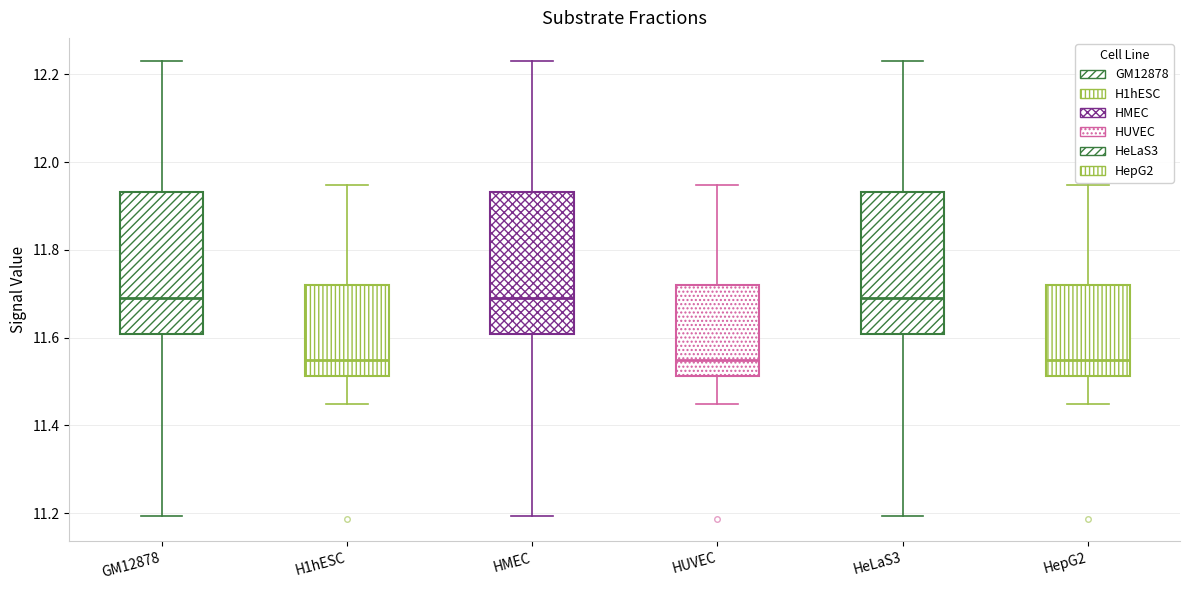

Where does the lower whisker of the box for H1hESC end on the y-axis? The values are not printed on the chart, so give them approximately, as read against the axis.

11.44